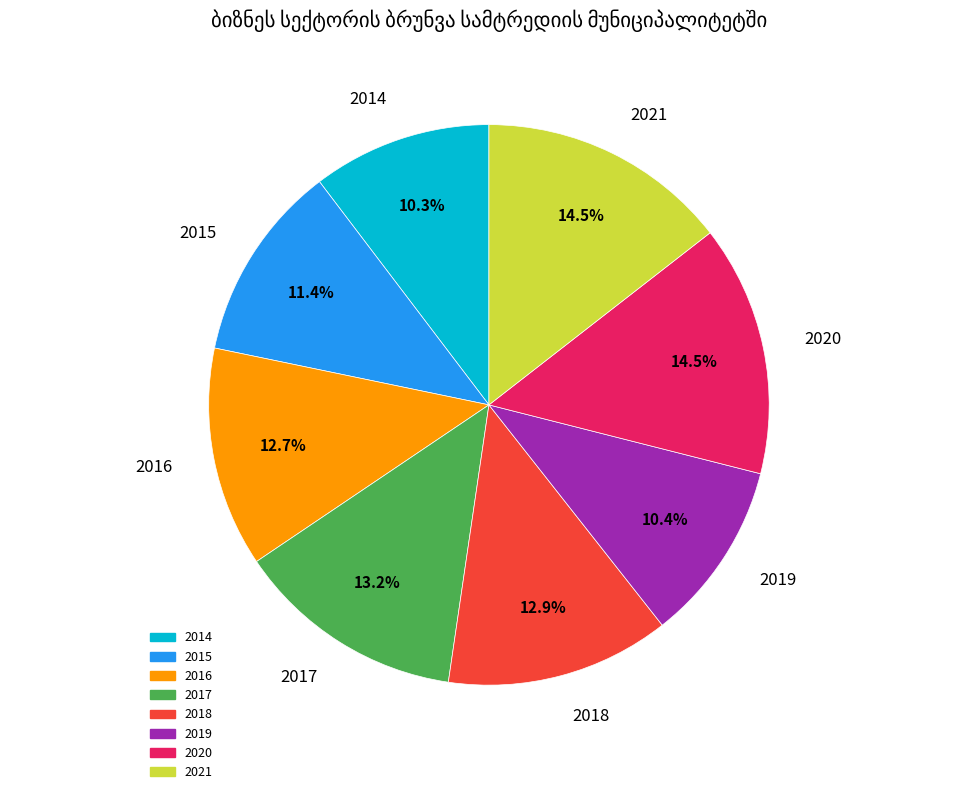

How many slices are in this pie chart?

8